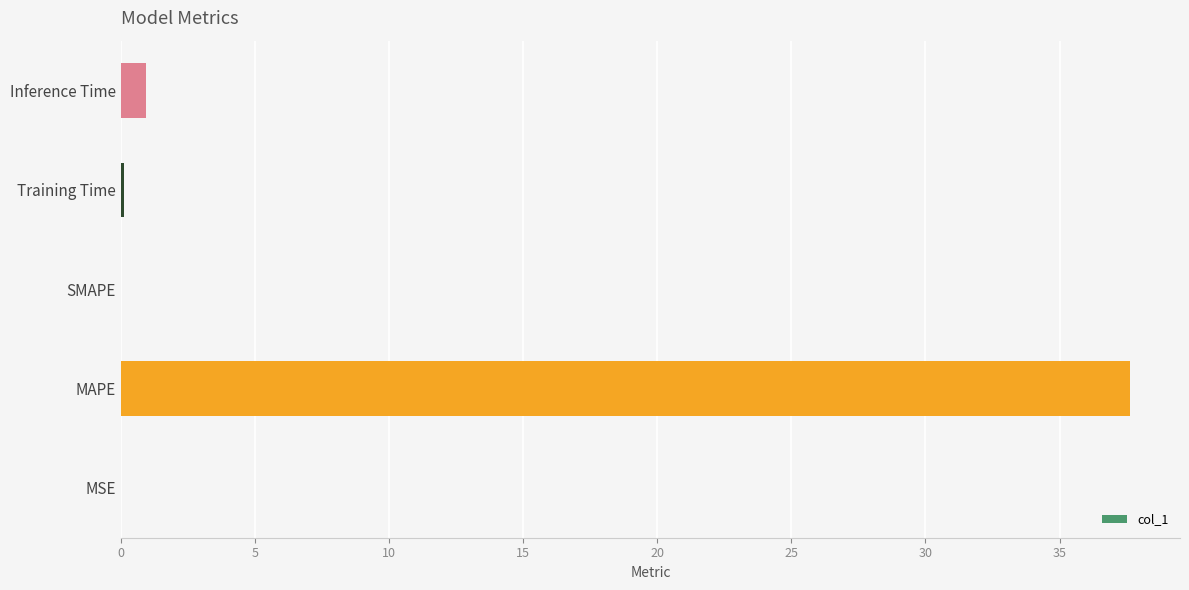

The chart shows a value of 0.9 at Inference Time. True or false?

True